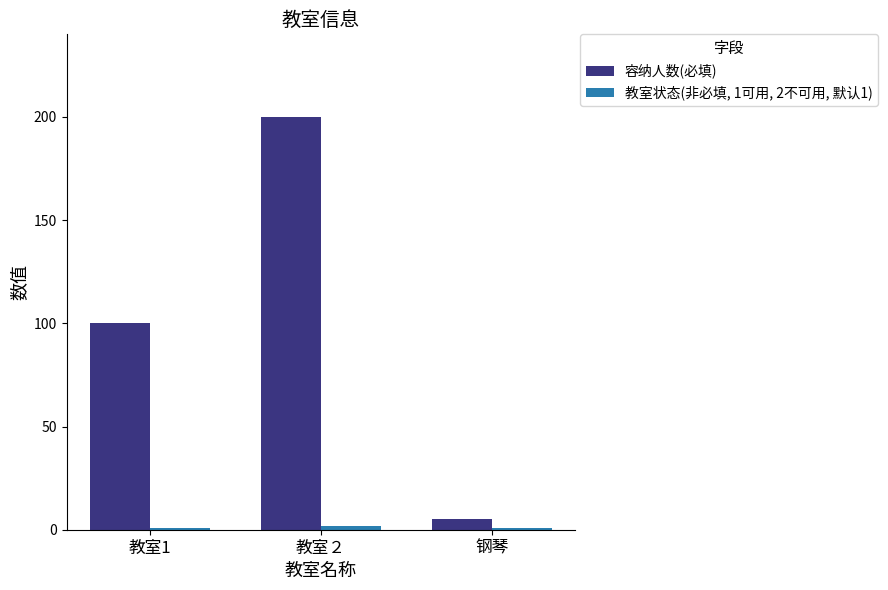

List the labels in order of 容纳人数(必填) value, smallest first.

钢琴, 教室1, 教室２